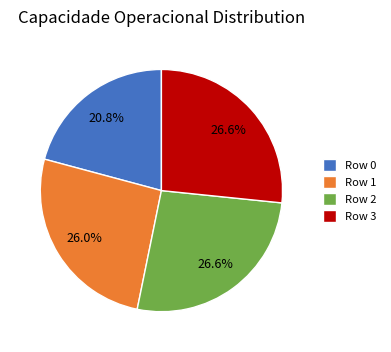

Between Row 1 and Row 0, which is larger?

Row 1